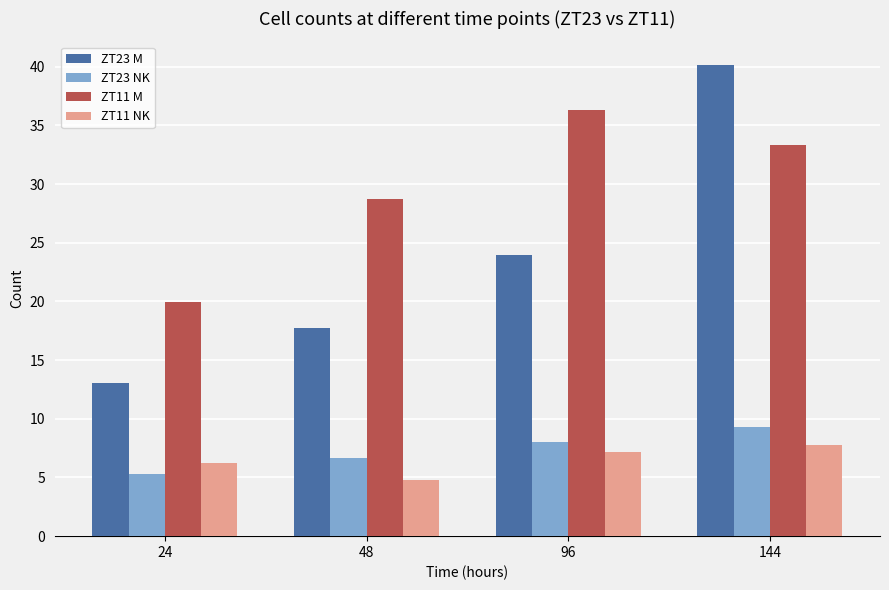

What is the value of the ZT23 NK bar at the 1st from the left?

5.3